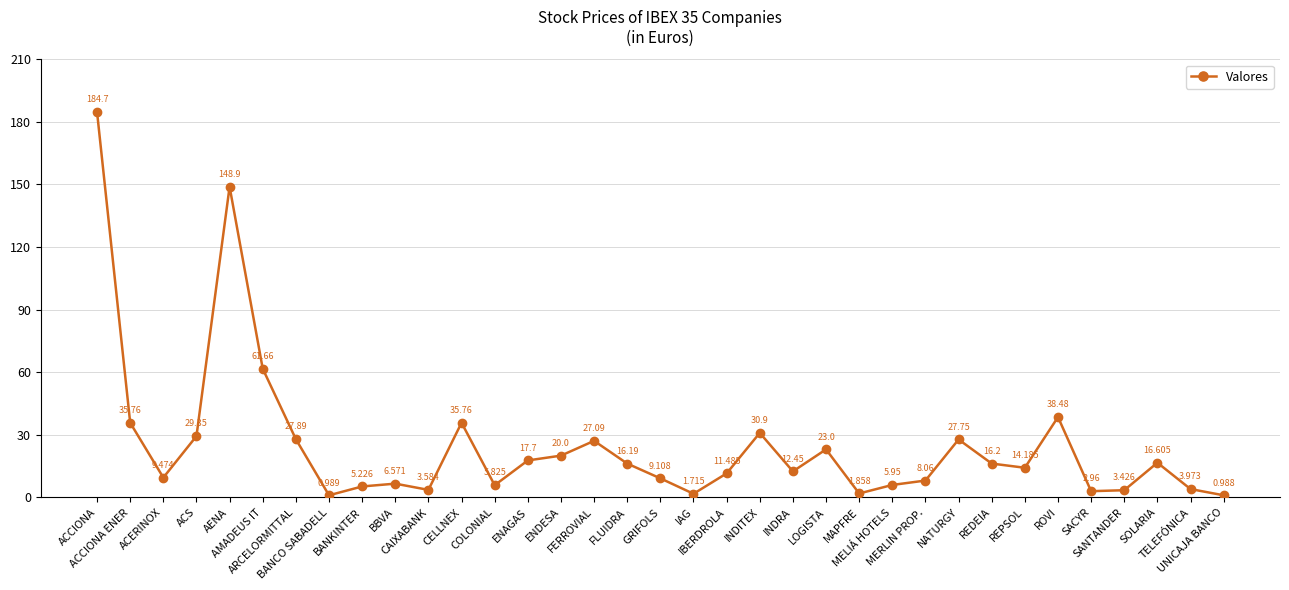

Count the number of categories in the chart.

35